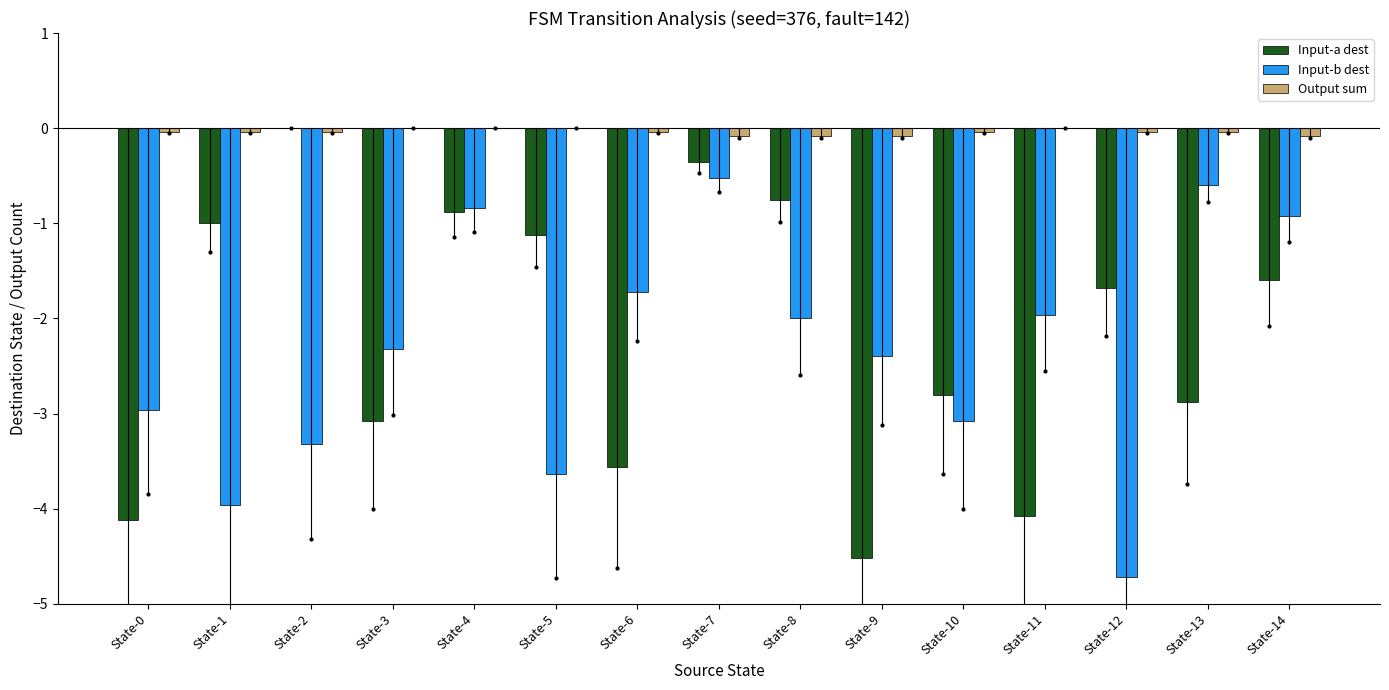

At which category is the sum across all series the highest?

State-7